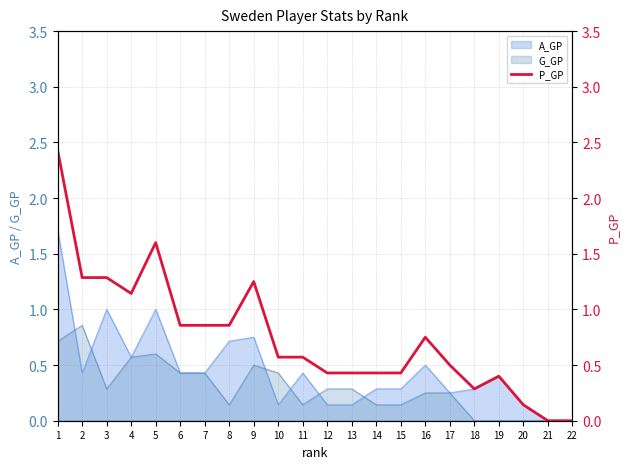

What is the value of the 16th point from the left?

0.8